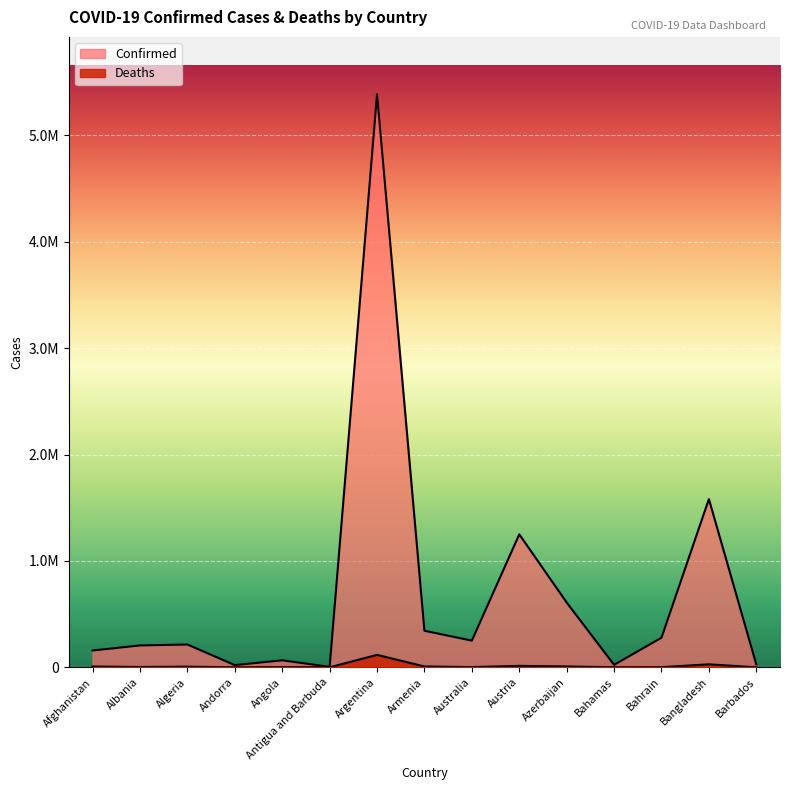

Reading right to left, extract all data points from this chart.

Confirmed: 27169	1581083	278410	22995	609397	1249641	250728	343636	5386453	4198	65868	20549	214330	205549	157787
Deaths: 256	28048	1394	713	8182	13479	2146	7899	116899	117	1738	134	6180	3161	7335